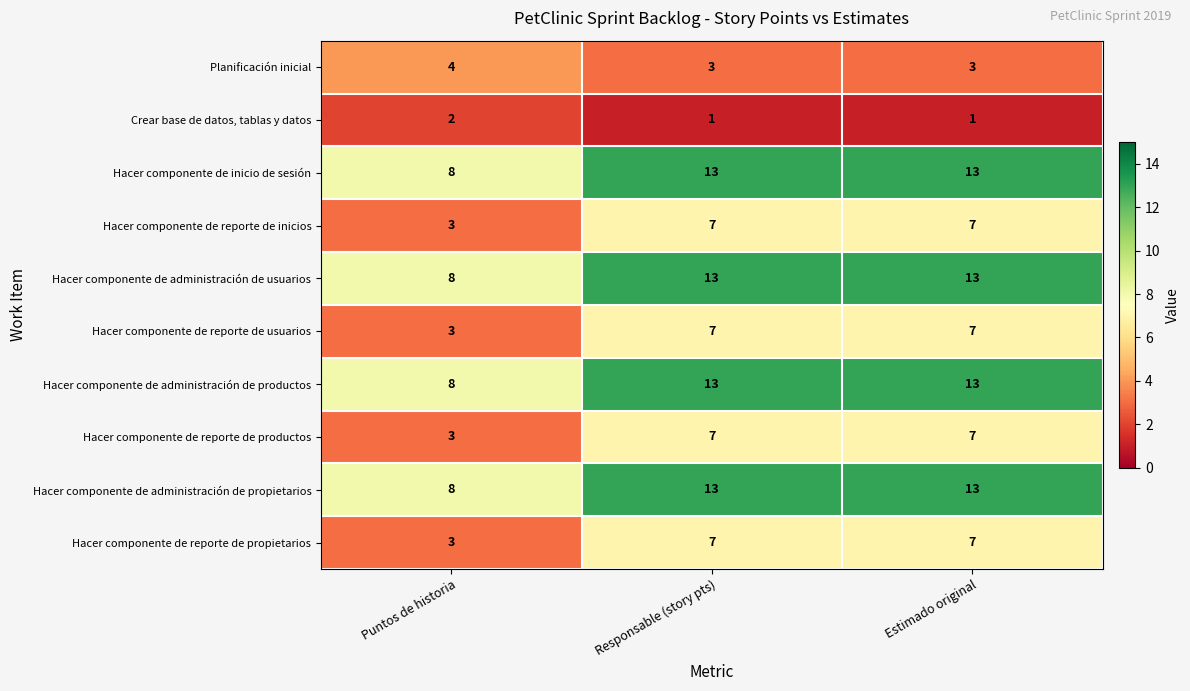

Is the value of Hacer componente de reporte de propietarios at Estimado original greater than the value of Hacer componente de administración de productos at Responsable (story pts)?

No